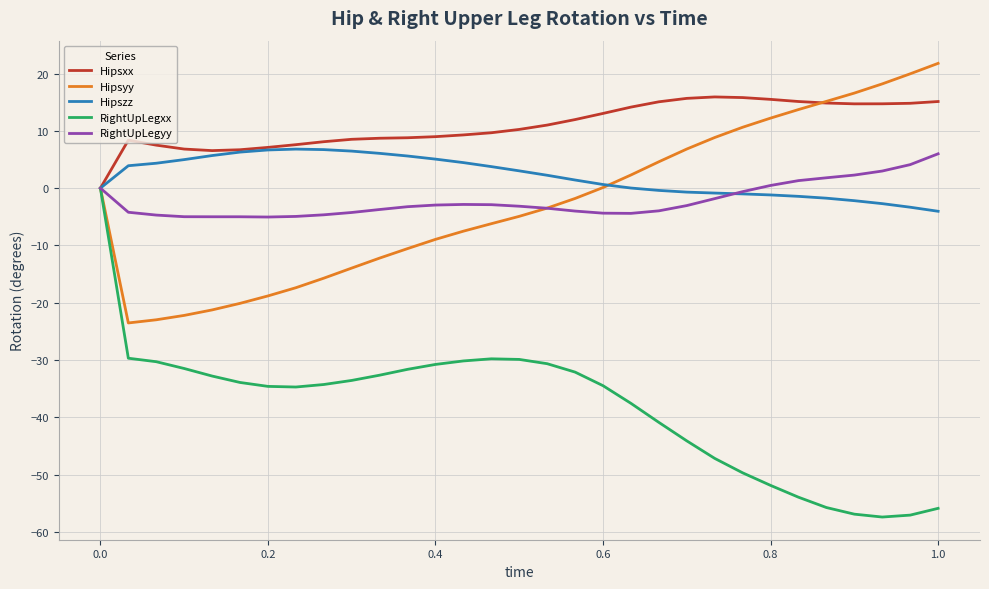

Which series has the largest total across all categories?

Hipsxx